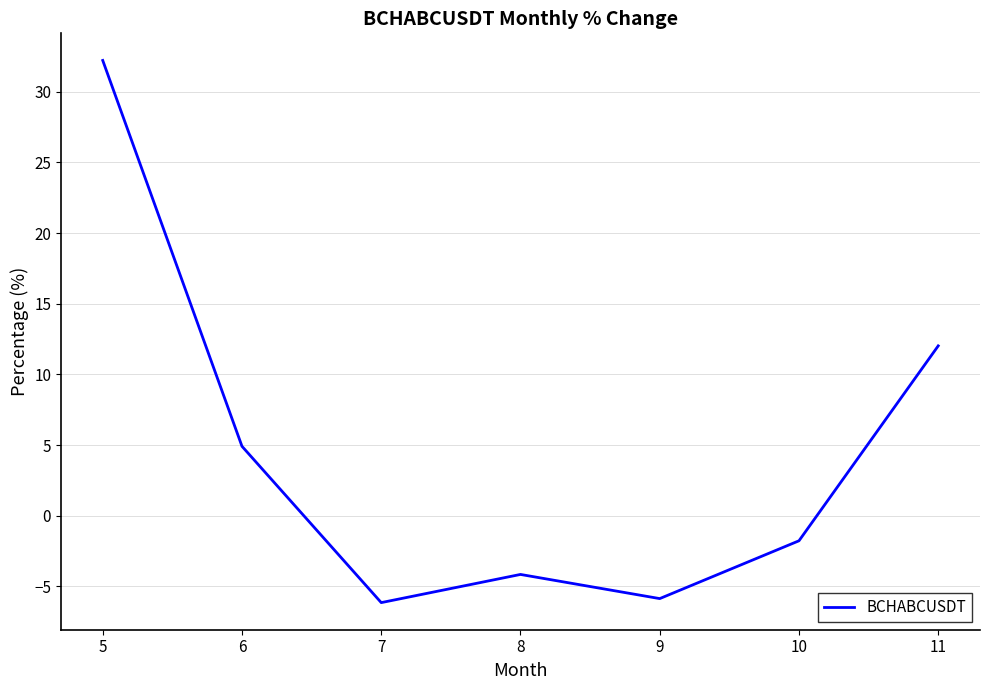

True or false: there are more than 2 points higher than both neighbors.

False